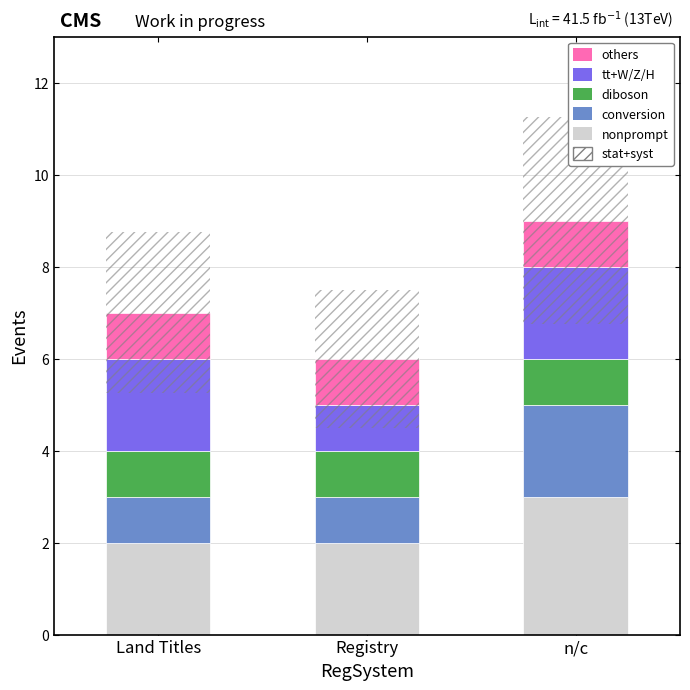

What are all the series names shown in the legend?

nonprompt, conversion, diboson, tt+W/Z/H, others